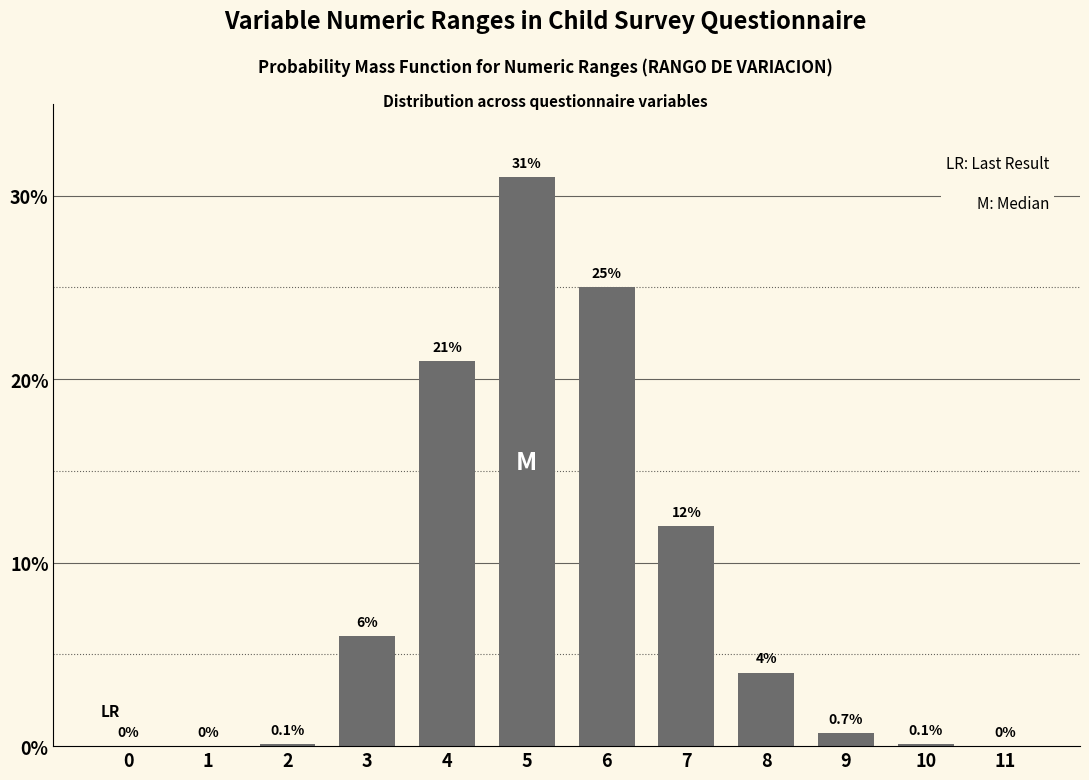

Reading right to left, transcribe all the data shown in this chart.

11=0.0	10=0.1	9=0.7	8=4.0	7=12.0	6=25.0	5=31.0	4=21.0	3=6.0	2=0.1	1=0.0	0=0.0